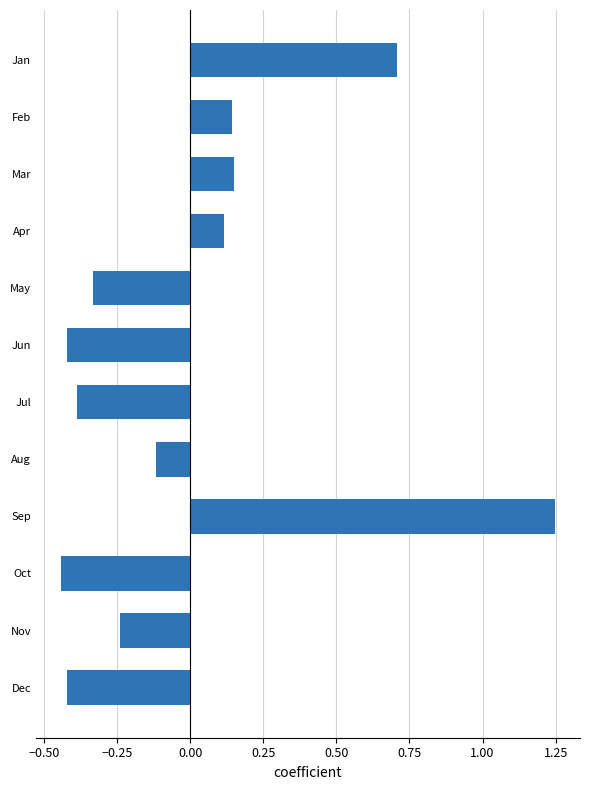

Between Jan and Jul, which is larger?

Jan